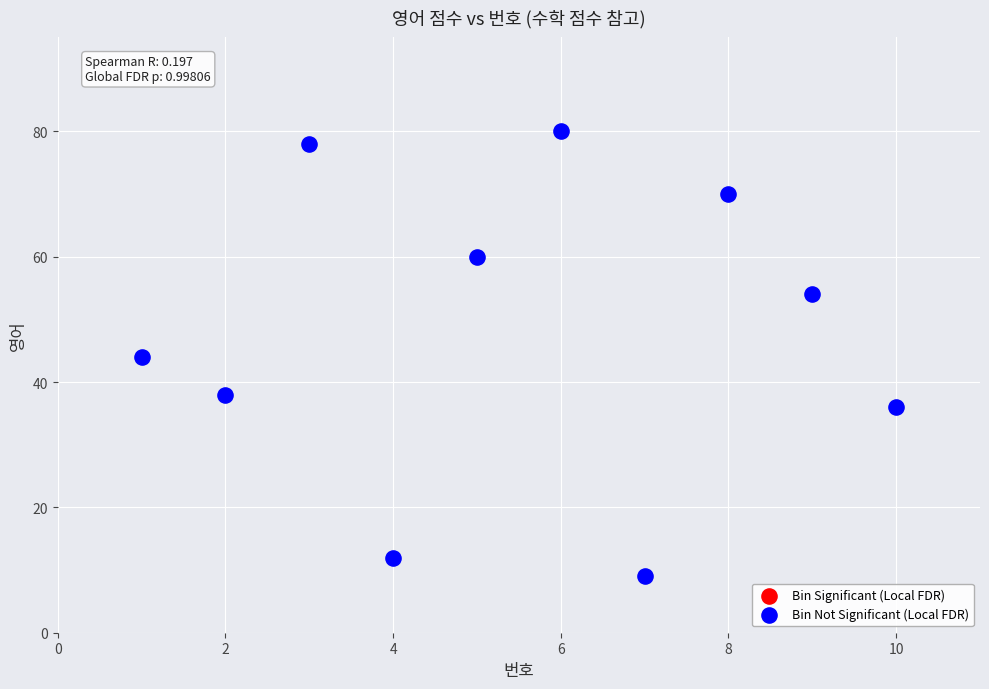

What is the range of Y values (max minus min)?

71